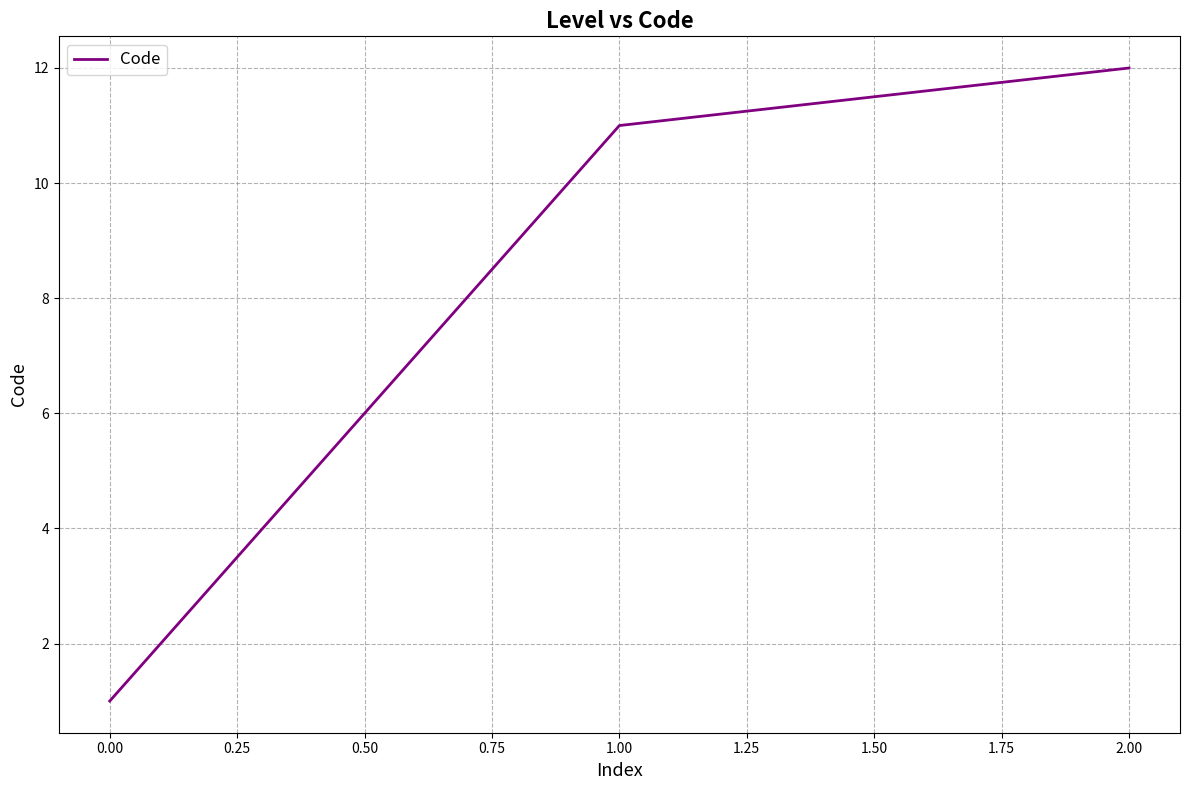

What is the average value?

8